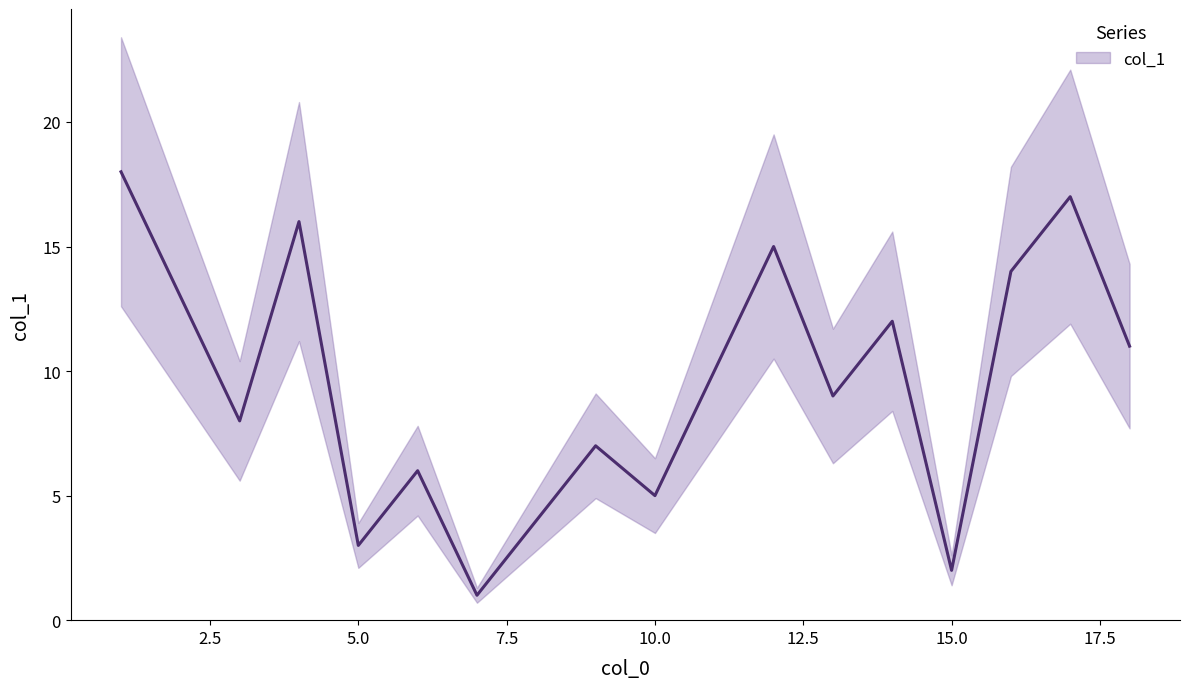

Does the chart have visible grid lines?

No